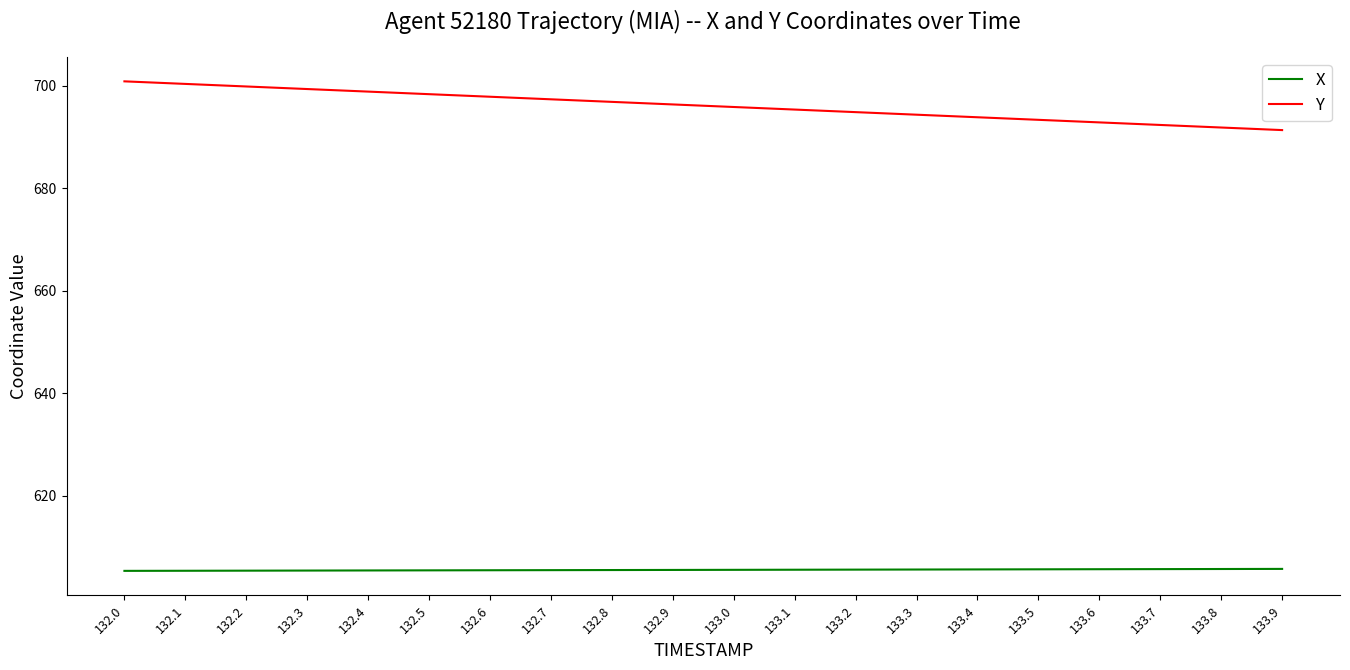

Which series changed the most between 132.7 and 133.8?

Y